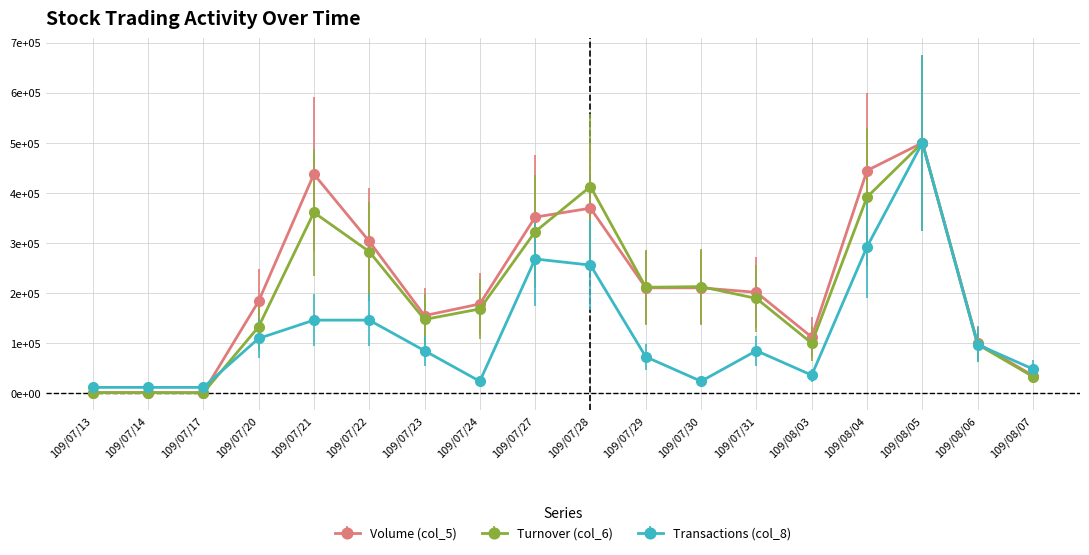

What is the maximum value for Volume (col_5)?

500000.0